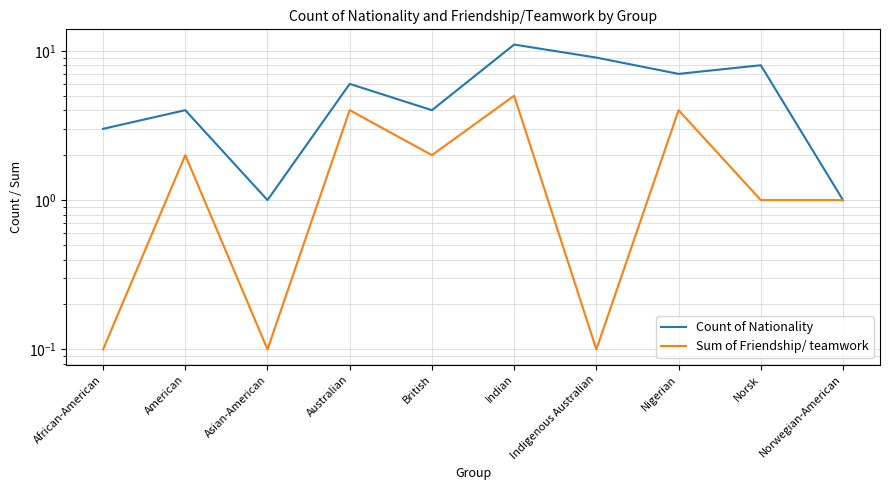

List the series in order of their peak value, highest first.

Count of Nationality, Sum of Friendship/ teamwork